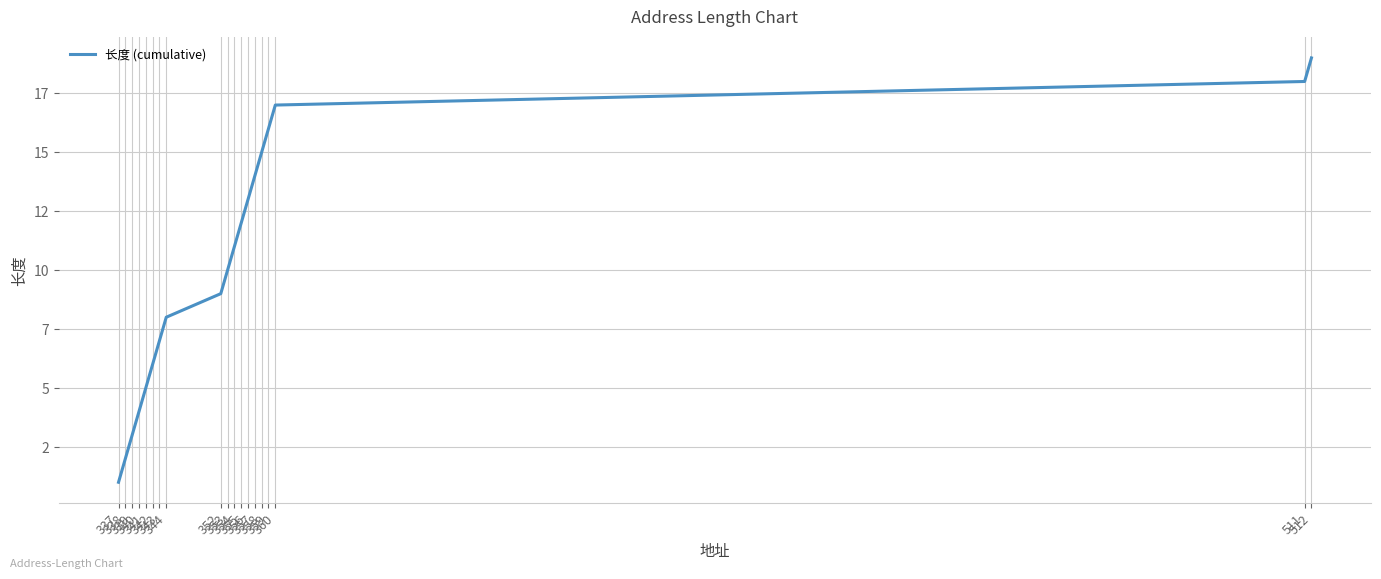

Is this an area chart (filled region under the line)?

No